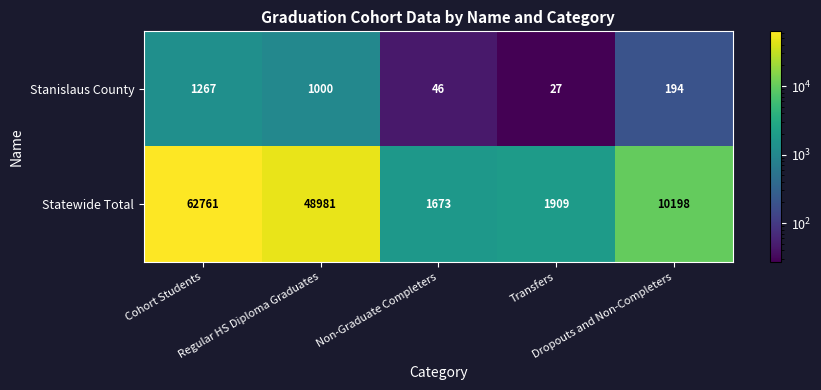

At how many categories does at least one series exceed 3393?

3